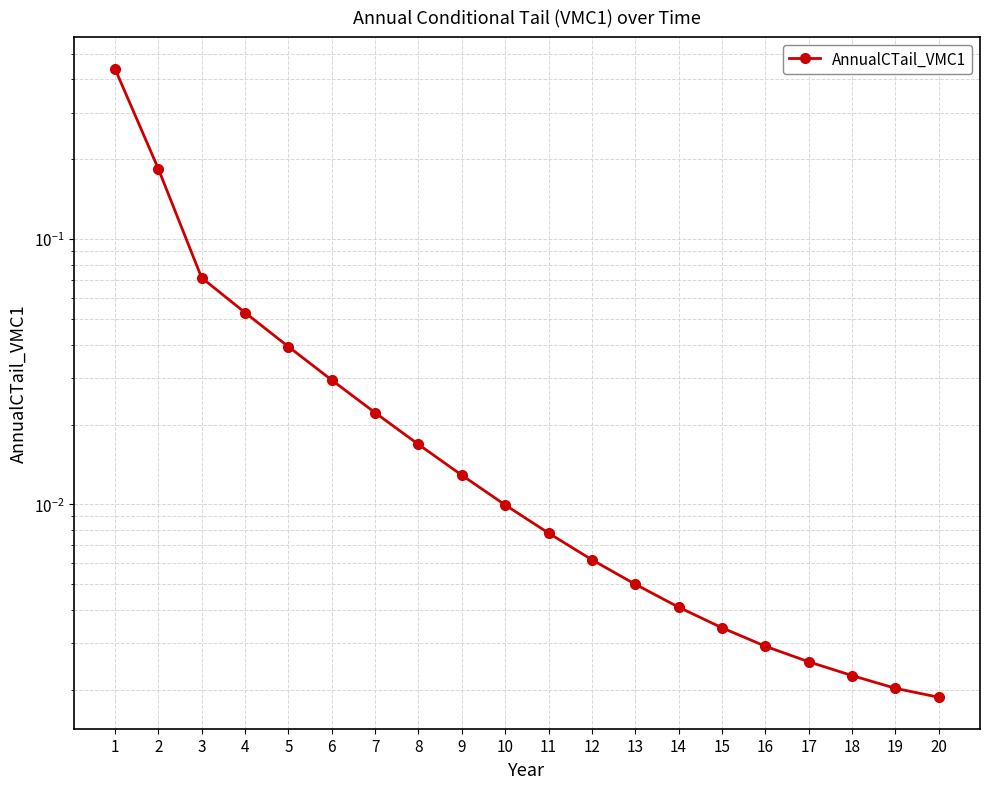

Reading left to right, list all the values displayed in this chart.

1=0.4	2=0.2	3=0.1	4=0.1	5=0.0	6=0.0	7=0.0	8=0.0	9=0.0	10=0.0	11=0.0	12=0.0	13=0.0	14=0.0	15=0.0	16=0.0	17=0.0	18=0.0	19=0.0	20=0.0